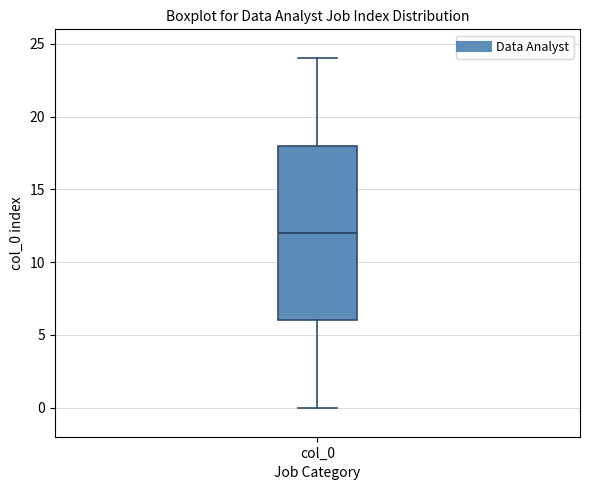

Read this box plot against the y-axis: the position of the median line, the range covered by the box, and the ends of both whiskers. The values are not printed on the chart, so give them approximately, as read against the axis.

median 12, box 6 to 18, whiskers 0 to 24